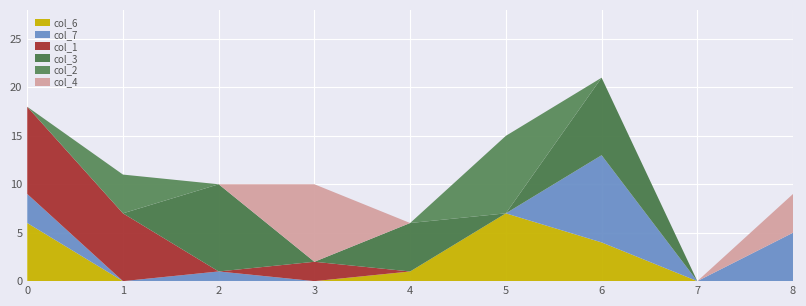

Reading left to right, extract all data points from this chart.

col_6: 0=6	1=0	2=0	3=0	4=1	5=7	6=4	7=0	8=0
col_7: 0=3	1=0	2=1	3=0	4=0	5=0	6=9	7=0	8=5
col_1: 0=9	1=7	2=0	3=2	4=0	5=0	6=0	7=0	8=0
col_3: 0=0	1=0	2=9	3=0	4=5	5=0	6=8	7=0	8=0
col_2: 0=0	1=4	2=0	3=0	4=0	5=8	6=0	7=0	8=0
col_4: 0=0	1=0	2=0	3=8	4=0	5=0	6=0	7=0	8=4